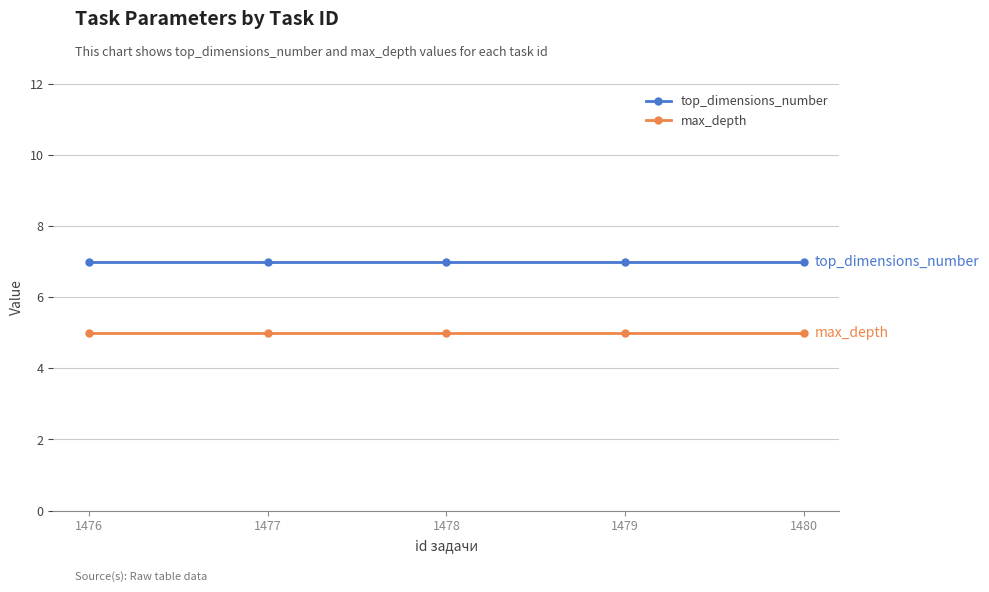

True or false: top_dimensions_number and max_depth intersect in this chart.

False